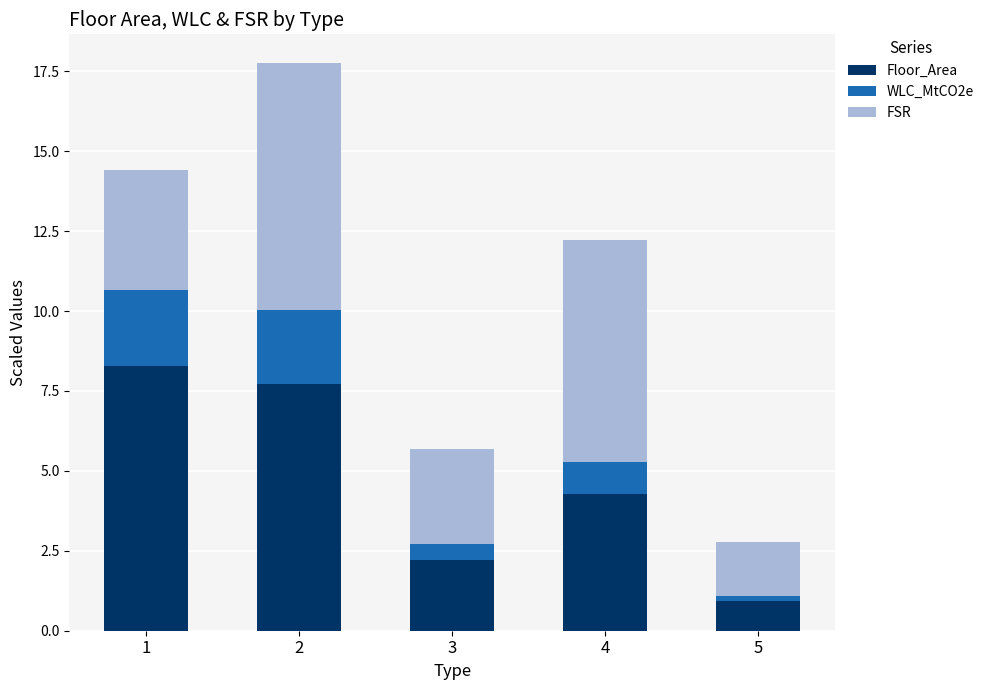

What is the value of the Floor_Area bar at the 4th from the left?

4.3